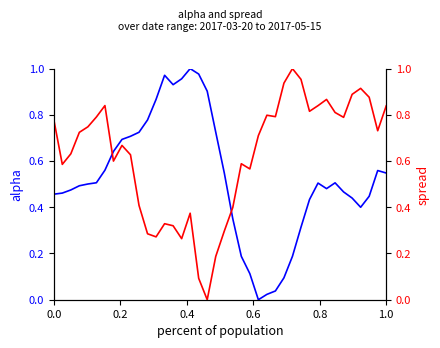

How many distinct data groups are displayed?

2